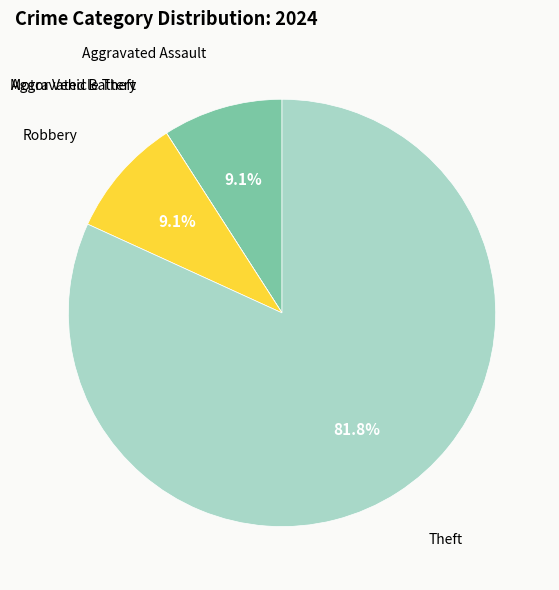

Is there any slice that represents more than half of the pie?

Yes